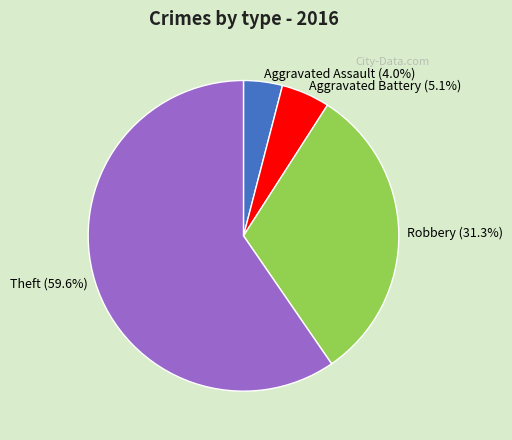

What is the largest slice in the pie chart?

Theft